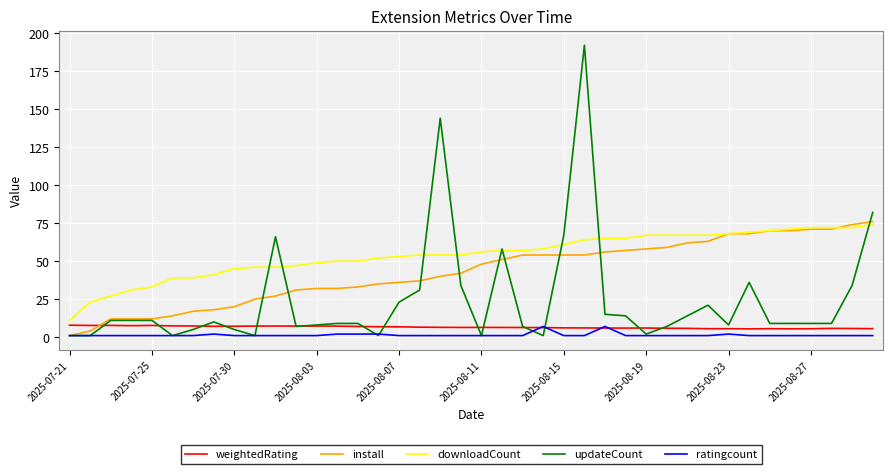

Does the chart display data point markers on the line(s)?

No